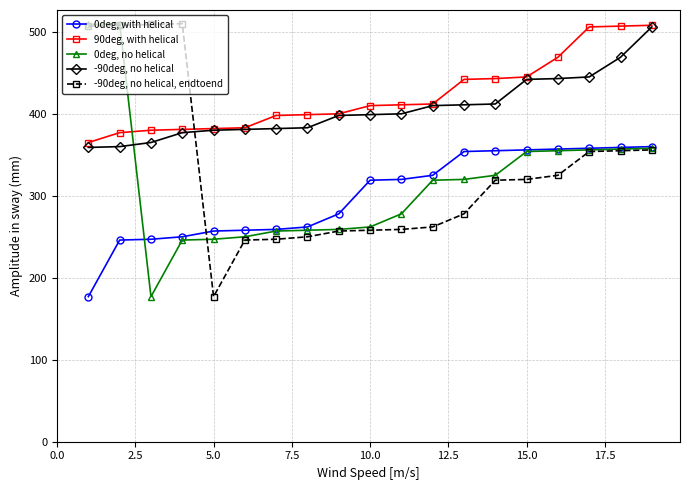

What is the value of the -90deg, no helical point at the 6th from the left?

381